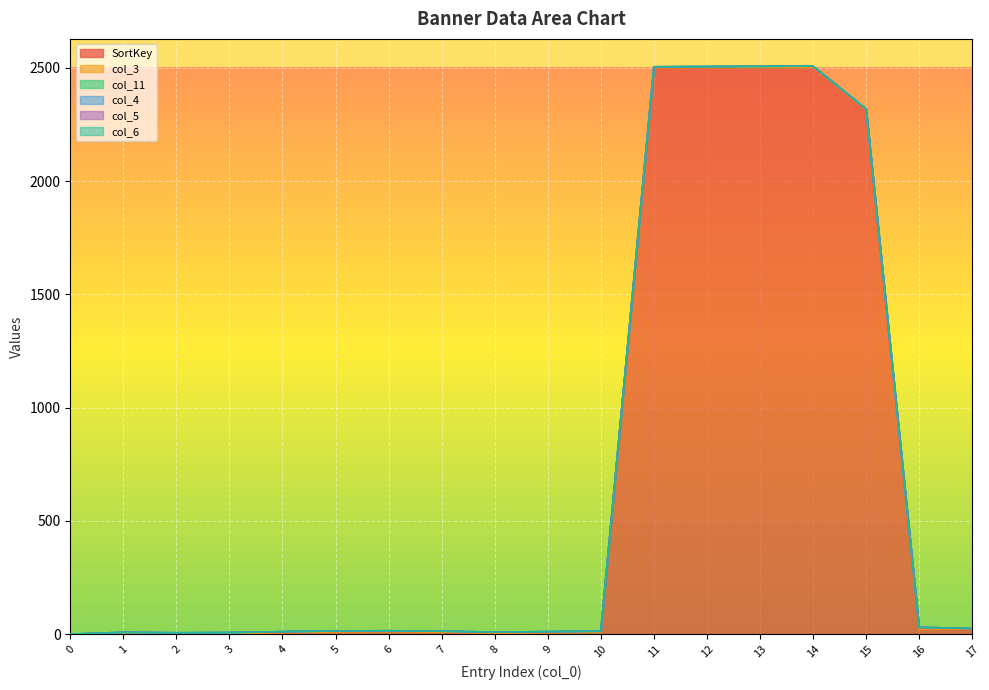

True or false: SortKey and col_4 cross at least once.

False